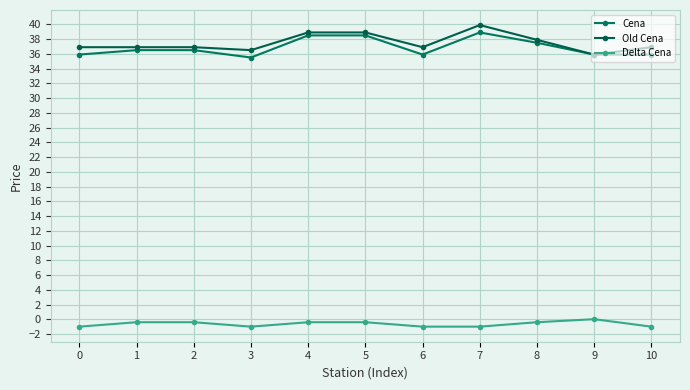

What is the value of the Old Cena point at the 10th from the left?

35.9